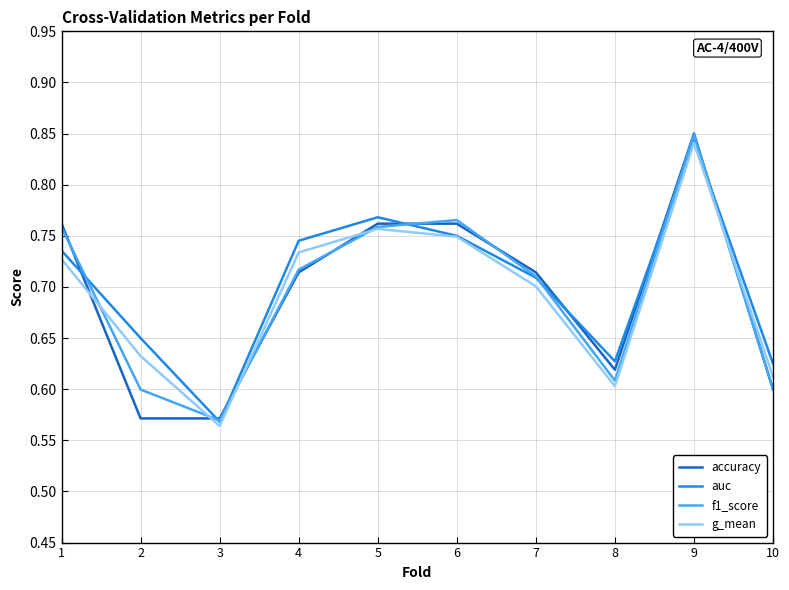

Which category has the lowest value in the auc series?

3